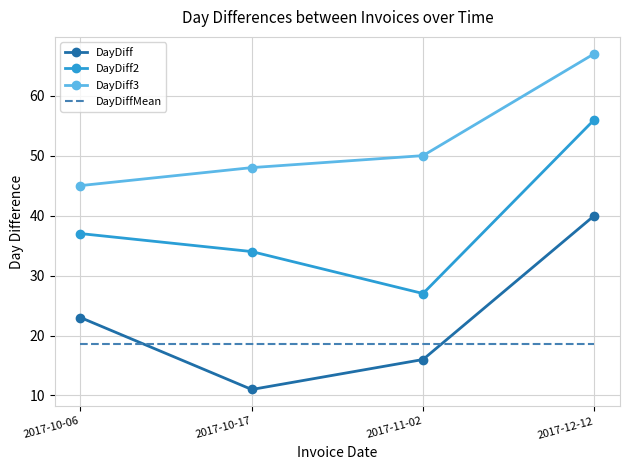

What are all the series names shown in the legend?

DayDiff, DayDiff2, DayDiff3, DayDiffMean